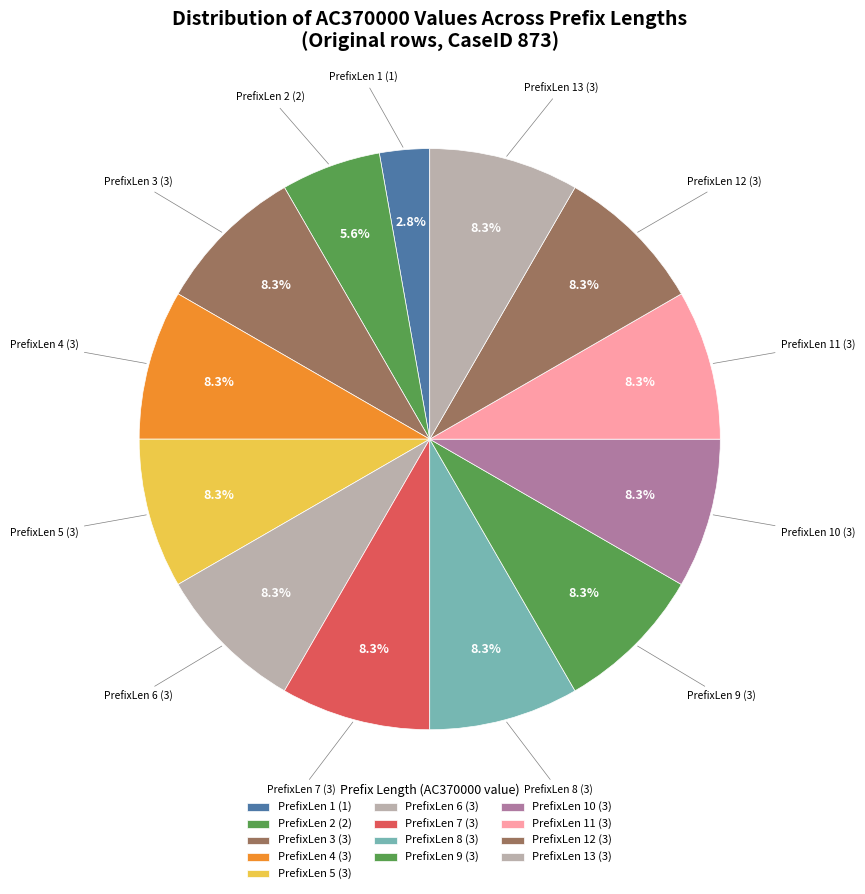

How many segments does this pie chart have?

13